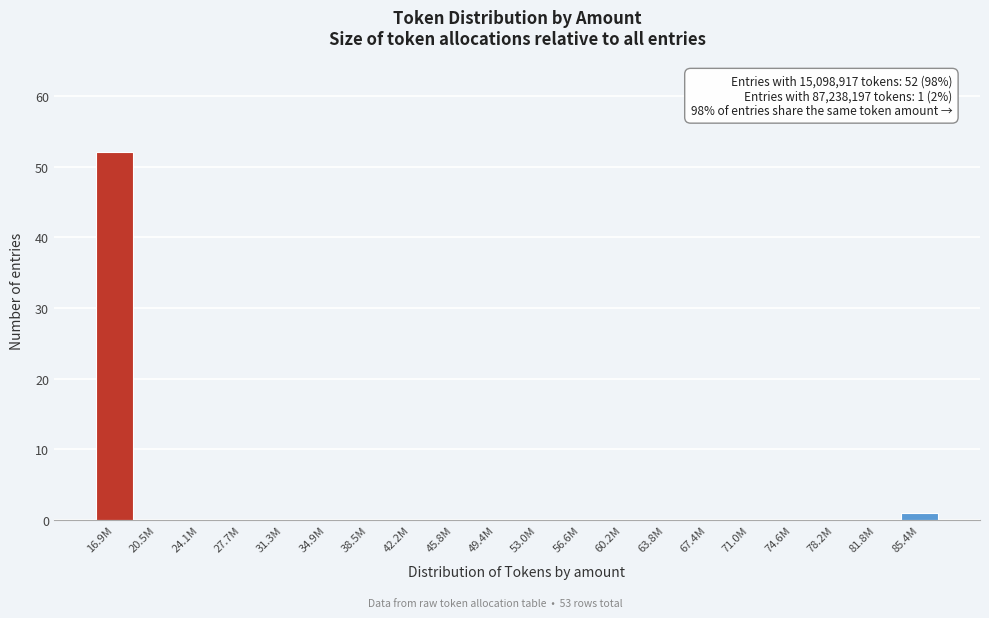

Reading left to right, extract all data points from this chart.

16.9M=52	20.5M=0	24.1M=0	27.7M=0	31.3M=0	34.9M=0	38.5M=0	42.2M=0	45.8M=0	49.4M=0	53.0M=0	56.6M=0	60.2M=0	63.8M=0	67.4M=0	71.0M=0	74.6M=0	78.2M=0	81.8M=0	85.4M=1